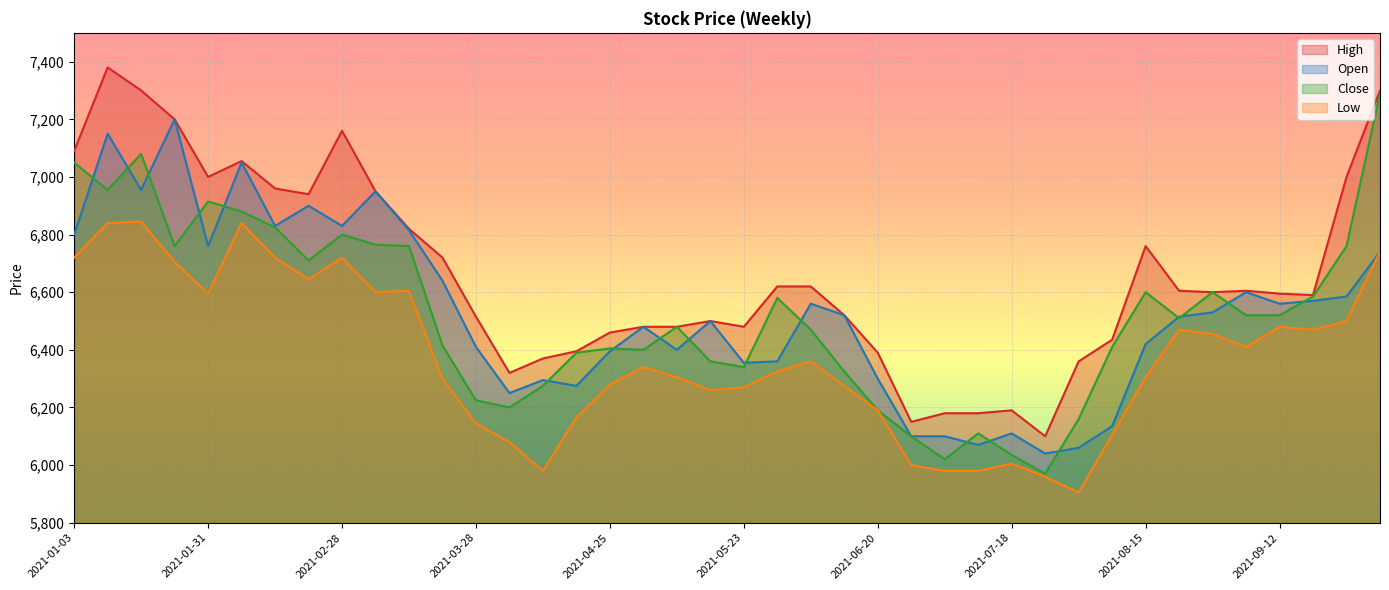

At 2021-01-10, list the series in order from largest to smallest.

High, Open, Close, Low